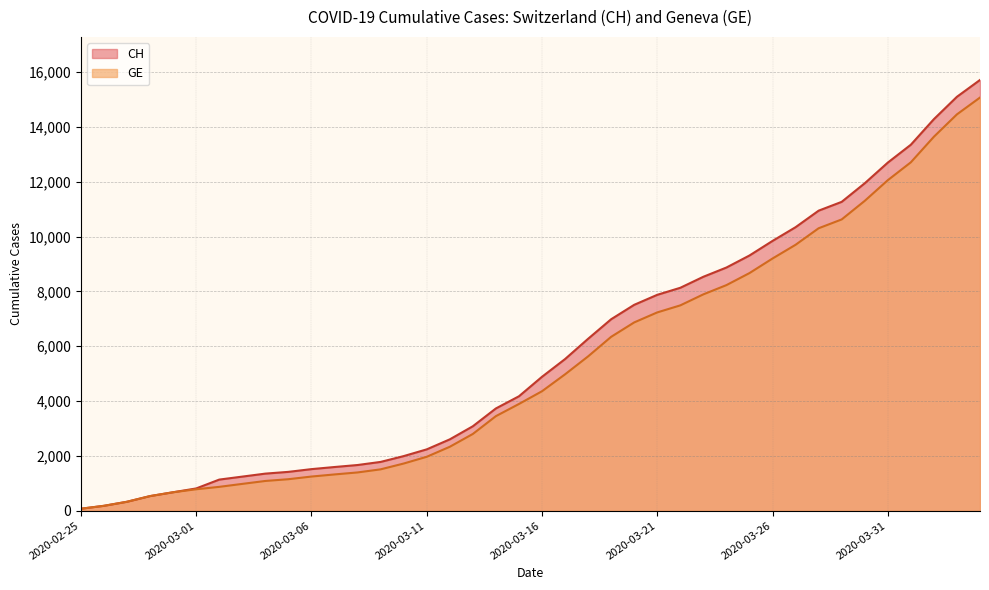

Between 2020-03-27 and 2020-04-02, which series saw the biggest shift?

CH